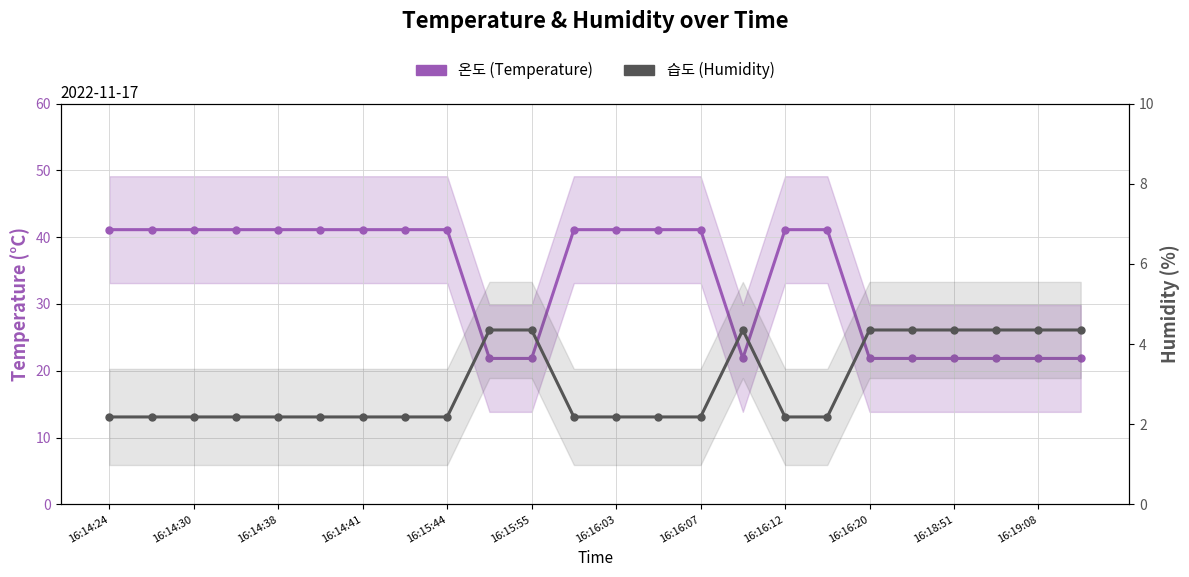

List the series in order of their overall mean, highest first.

온도, 습도